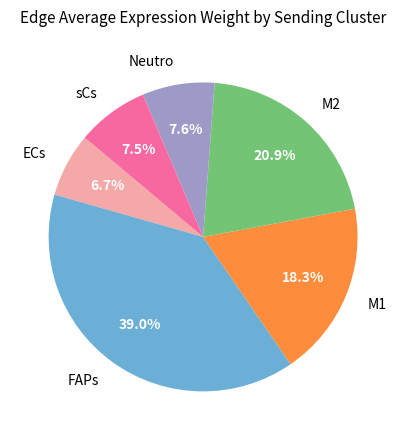

To the nearest percent, what is the combined percentage of FAPs and ECs?

46%